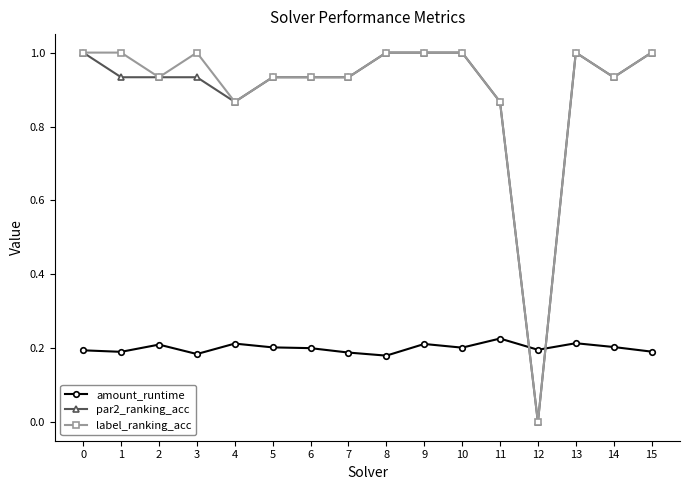

What is the spread (max minus min) of values at 13?

0.8